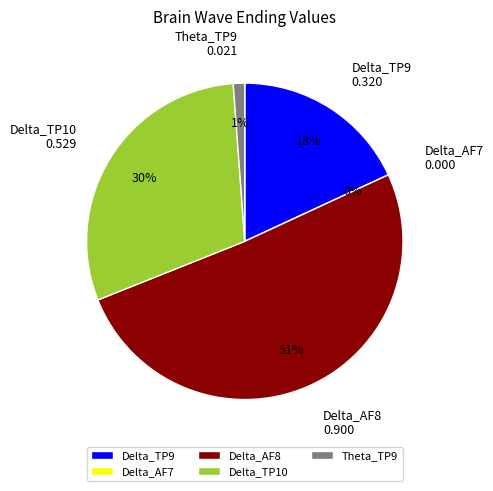

The Delta_TP10 slice represents 30% of the pie. True or false?

True